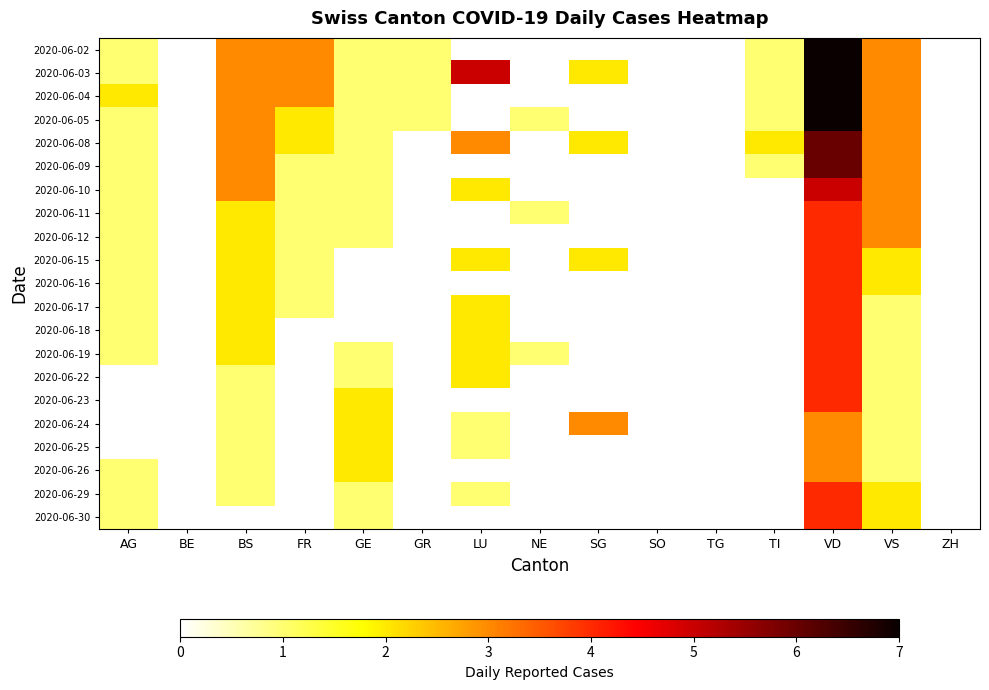

Between LU and GE, which is larger?

GE